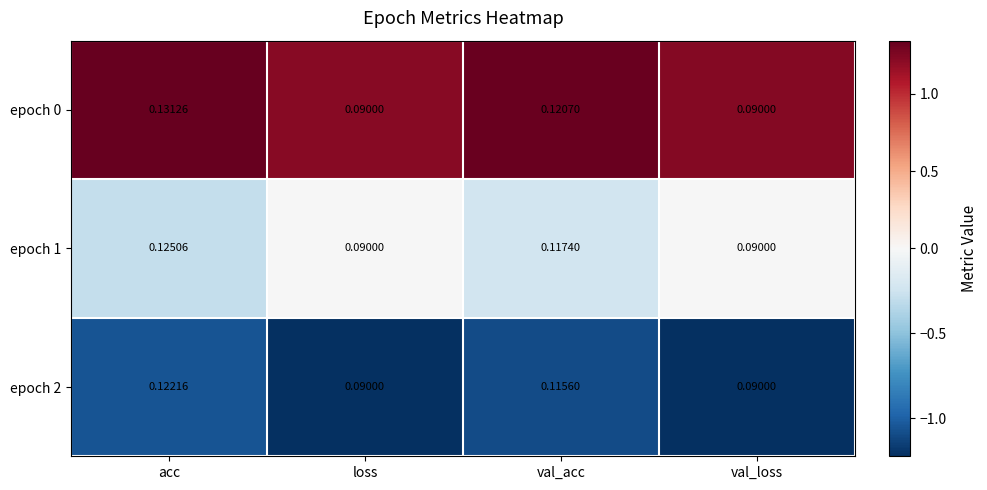

Which series has the largest total across all categories?

epoch 0